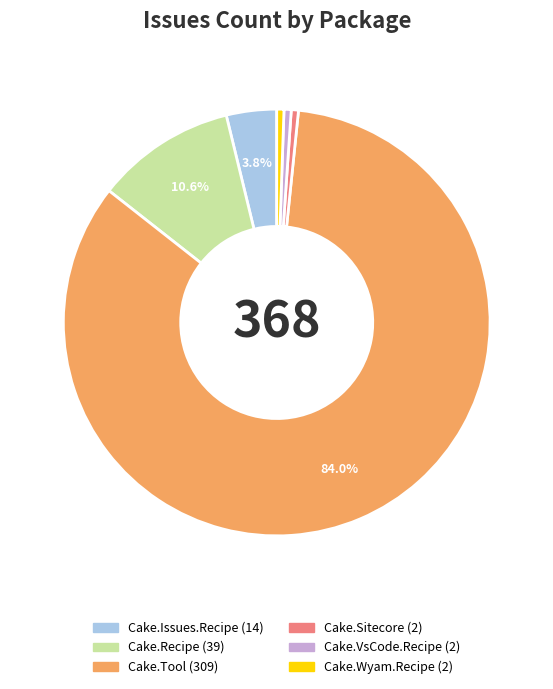

Which category accounts for the majority?

Cake.Tool